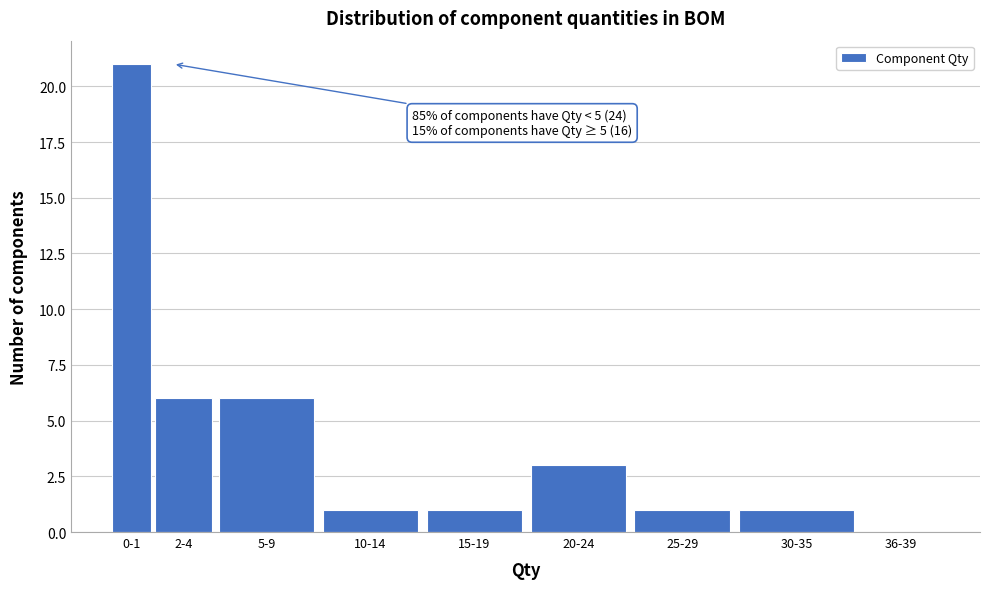

Reading right to left, list all the values displayed in this chart.

36-39=0	30-35=1	25-29=1	20-24=3	15-19=1	10-14=1	5-9=6	2-4=6	0-1=21